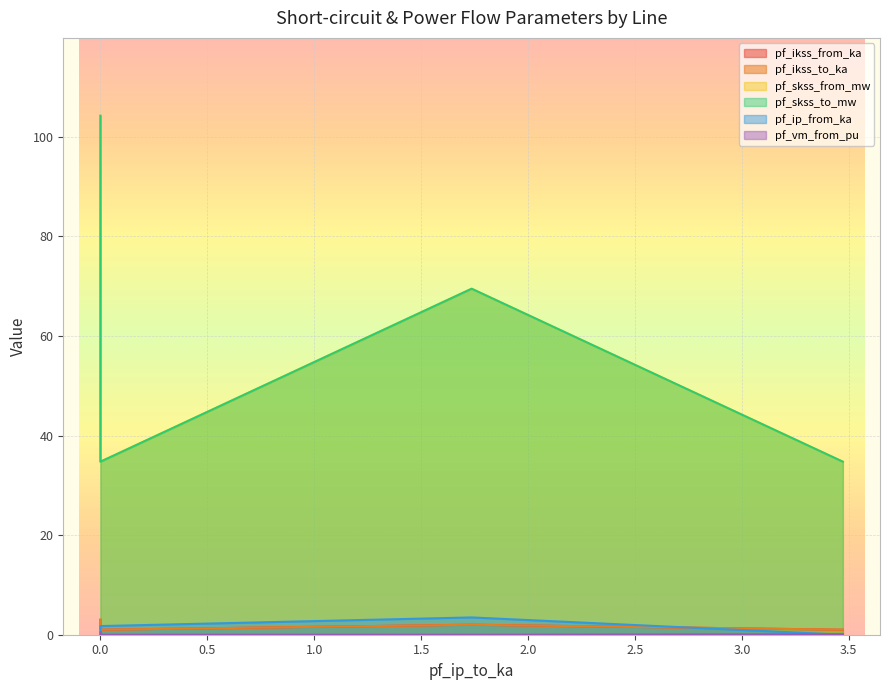

At which category does pf_vm_from_pu reach its first local peak?

3.472214139200204